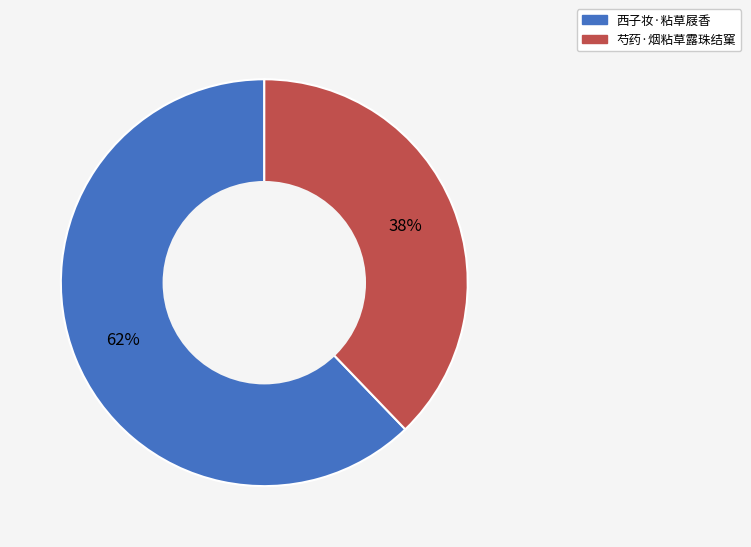

Is the sum of 芍药·烟粘草露珠结窠 and 西子妆·粘草屐香 greater than half?

Yes